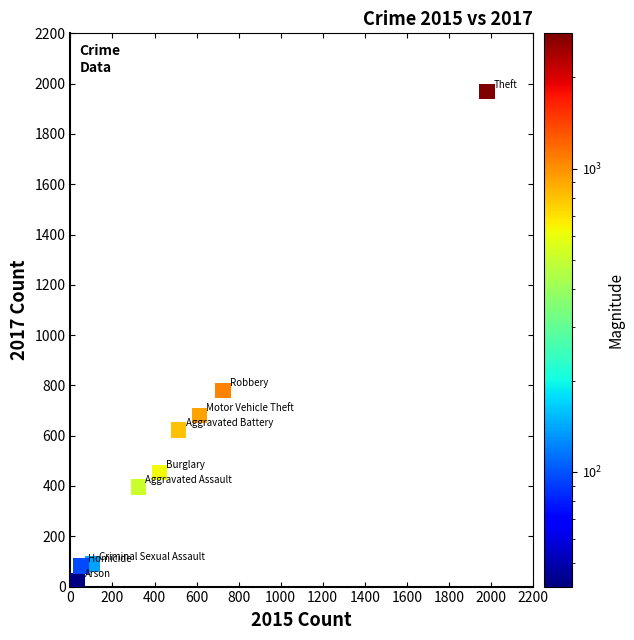

What is the average X value?

530